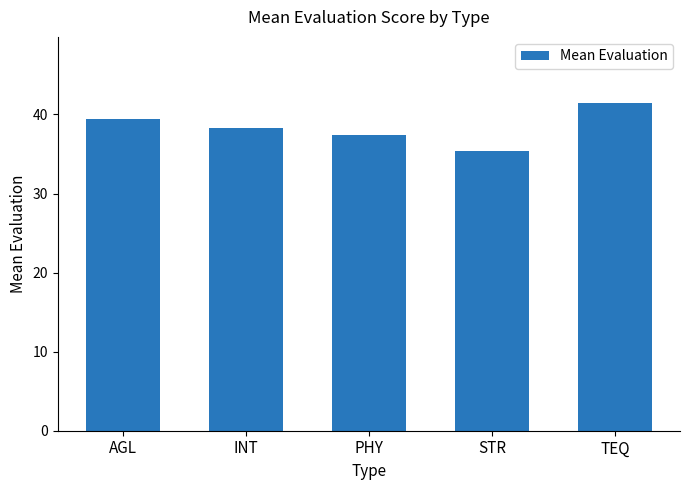

How many values exceed 38?

3